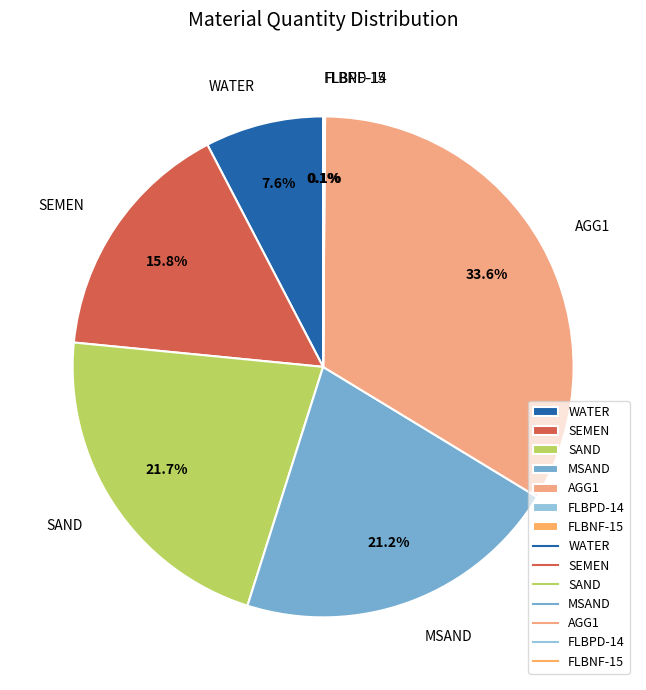

Which slice is the largest?

AGG1